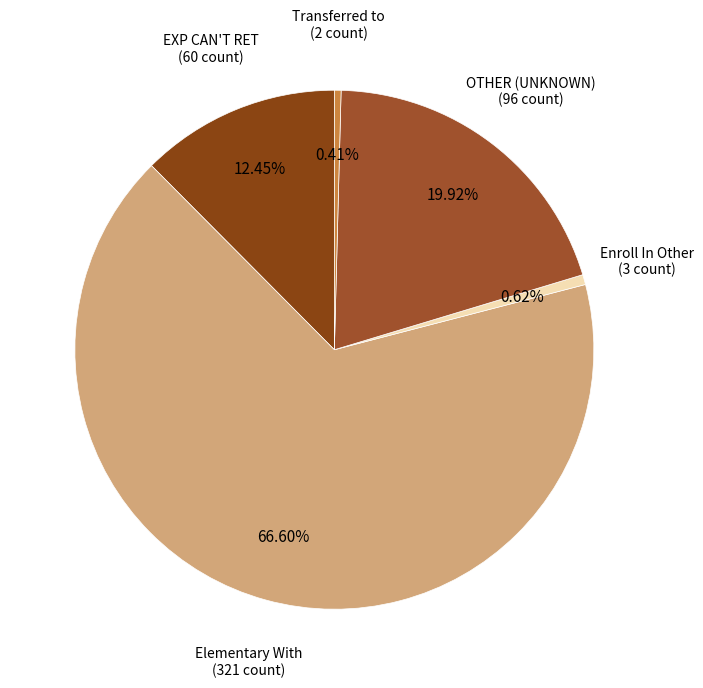

To the nearest percent, what is the average slice percentage?

20%